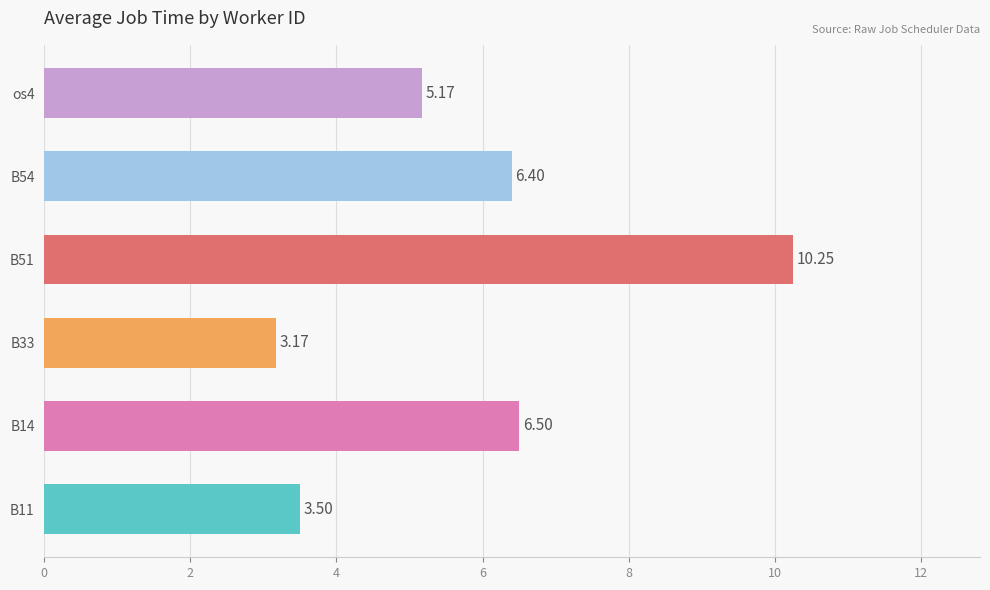

Which has a higher value, B33 or B54?

B54